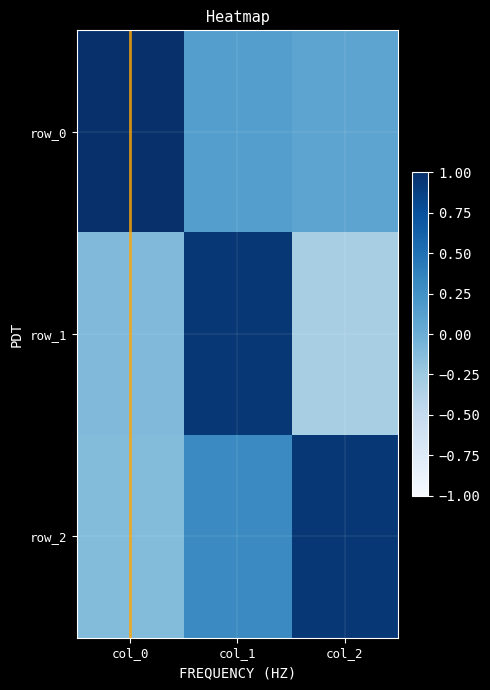

What is the sum of the row_1 values at col_1 and col_2?

0.6